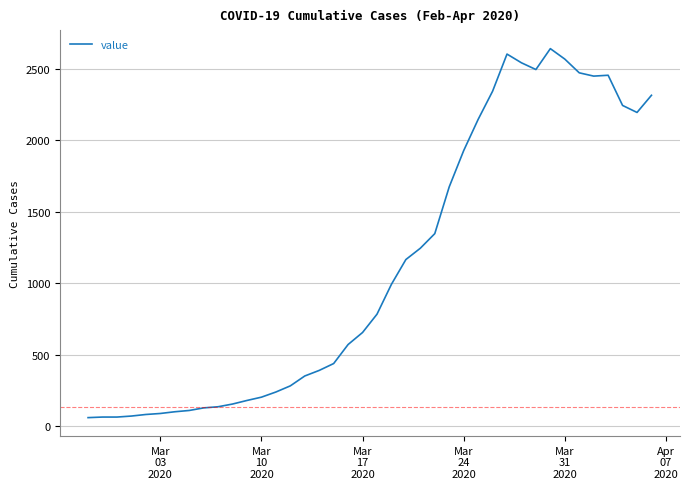

What is the difference between the maximum and minimum values?

2579